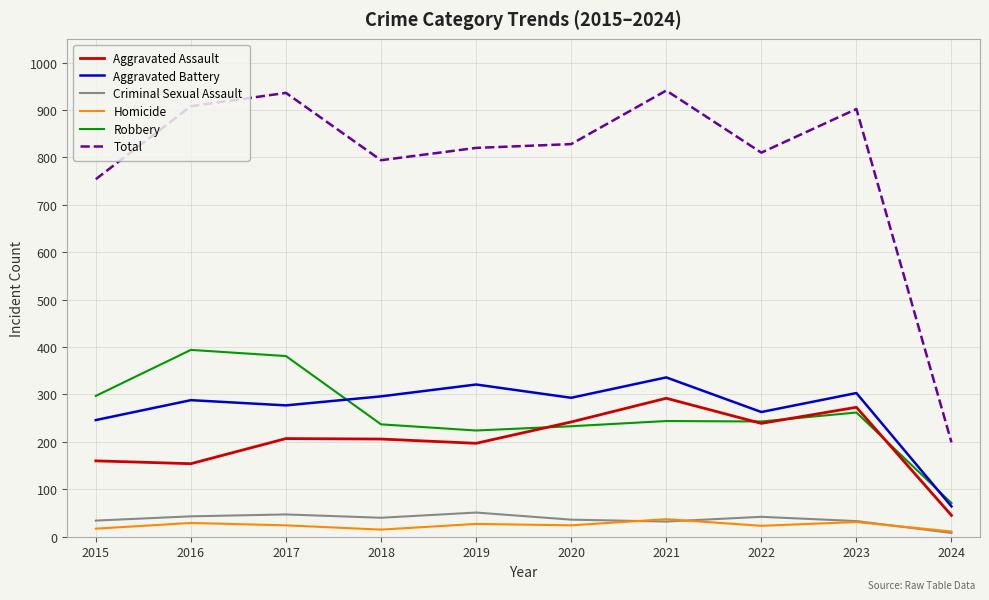

True or false: Criminal Sexual Assault and Aggravated Assault intersect in this chart.

False